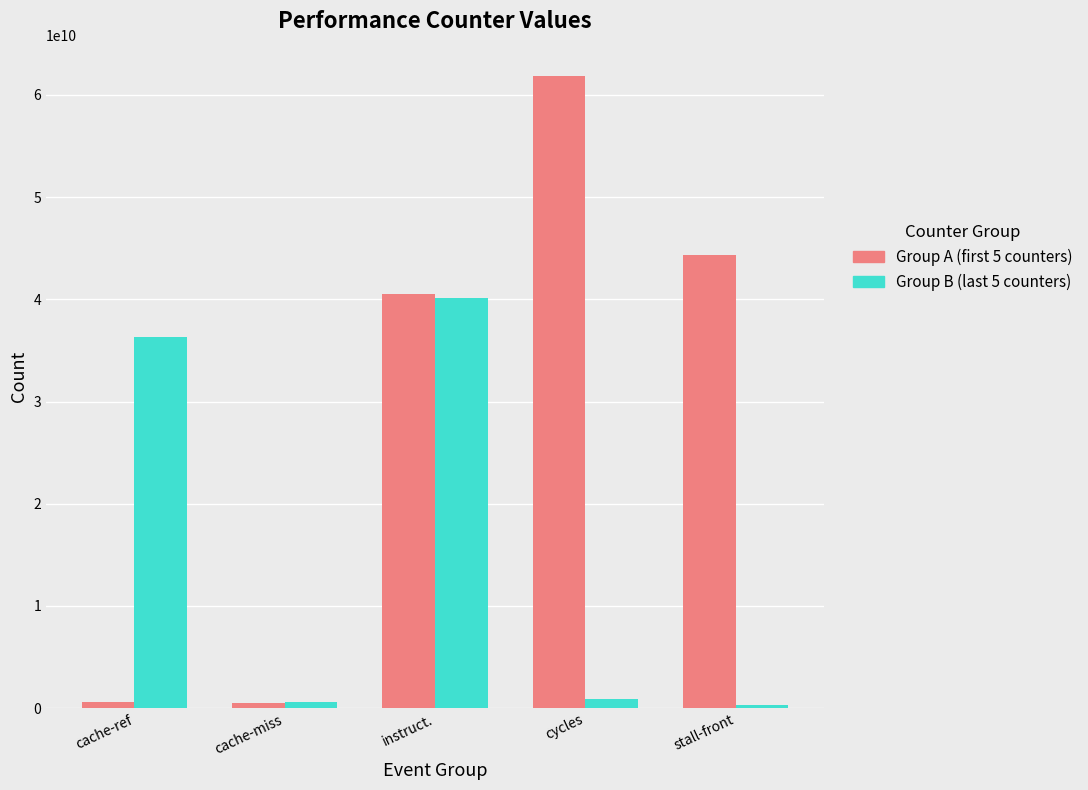

What is the maximum value shown in the chart?

61817827843